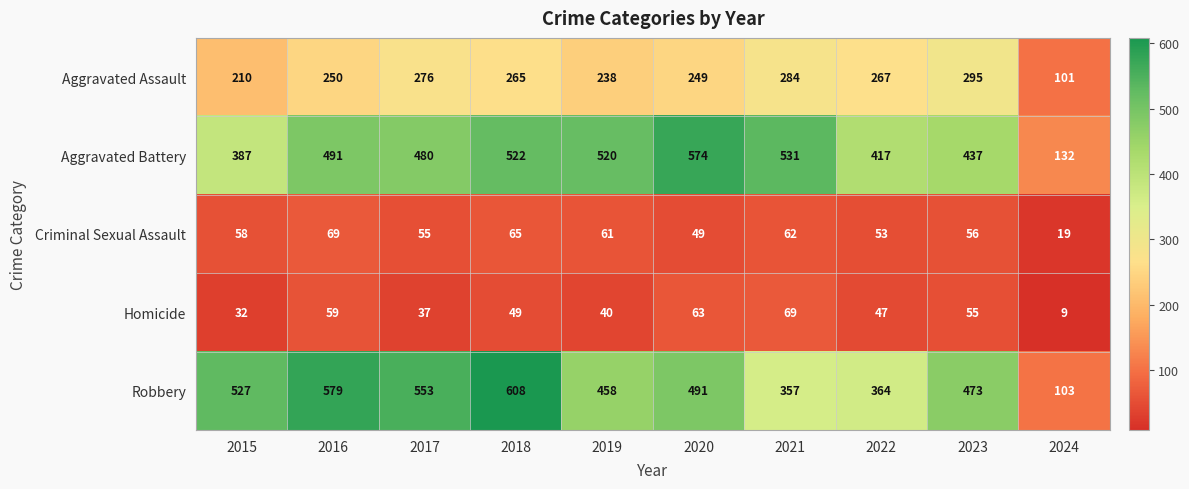

True or false: Criminal Sexual Assault has a value of 98 at 2021.

False